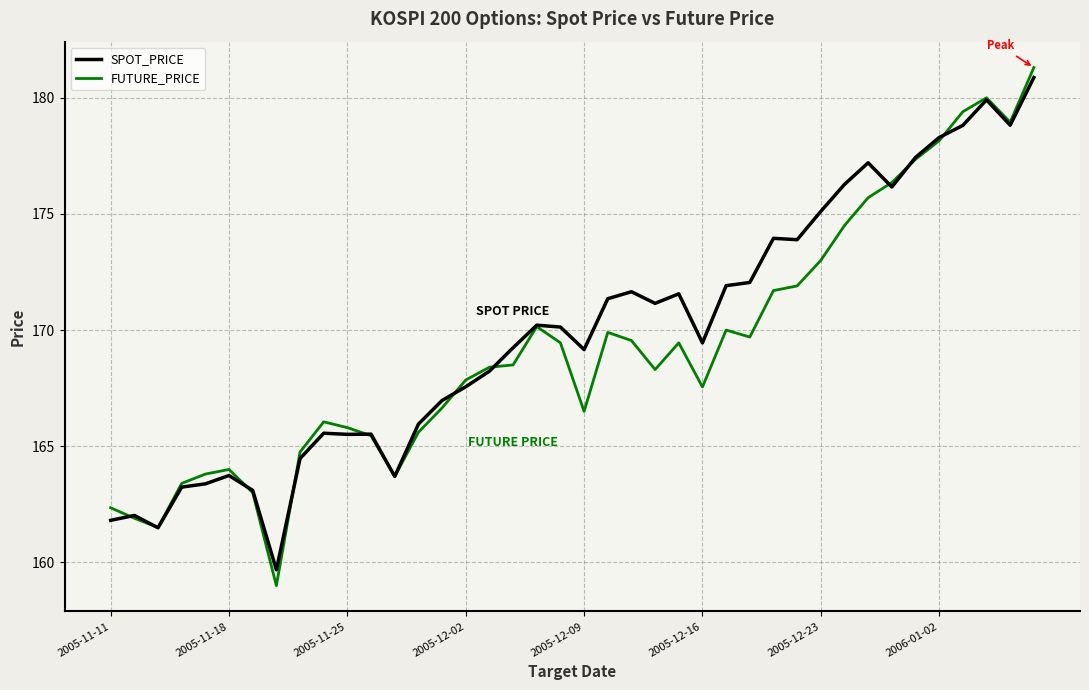

Which series has the widest spread of values?

FUTURE_PRICE